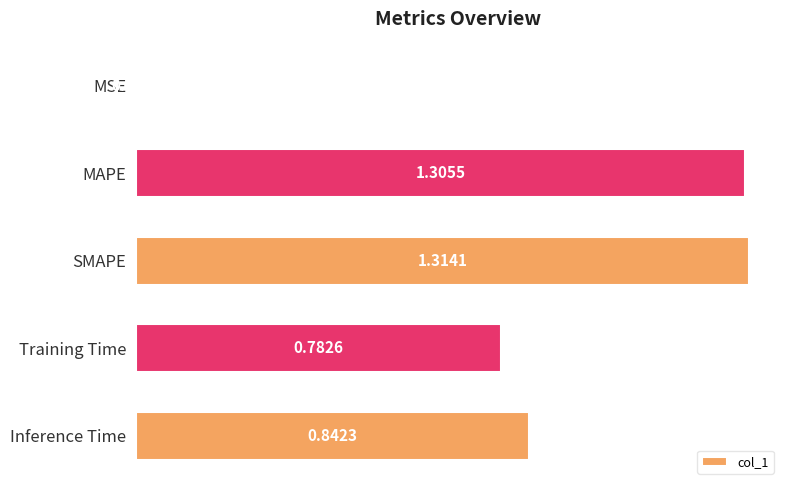

At which category does the chart reach its peak across all series?

SMAPE